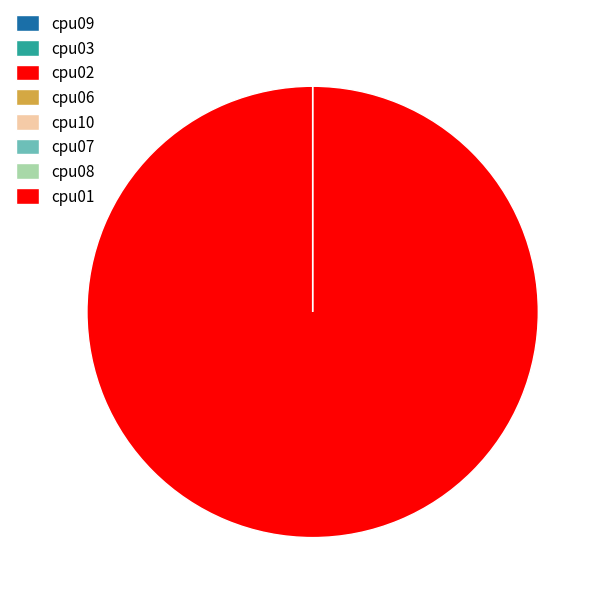

Is it true that cpu01 is 99% of the pie?

False